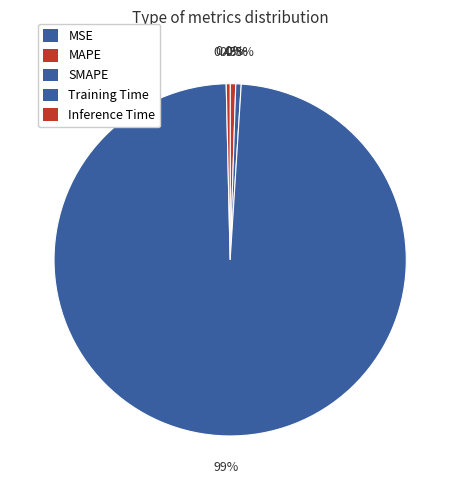

To the nearest percent, what is the difference between the Training Time and Inference Time slice percentages?

98%